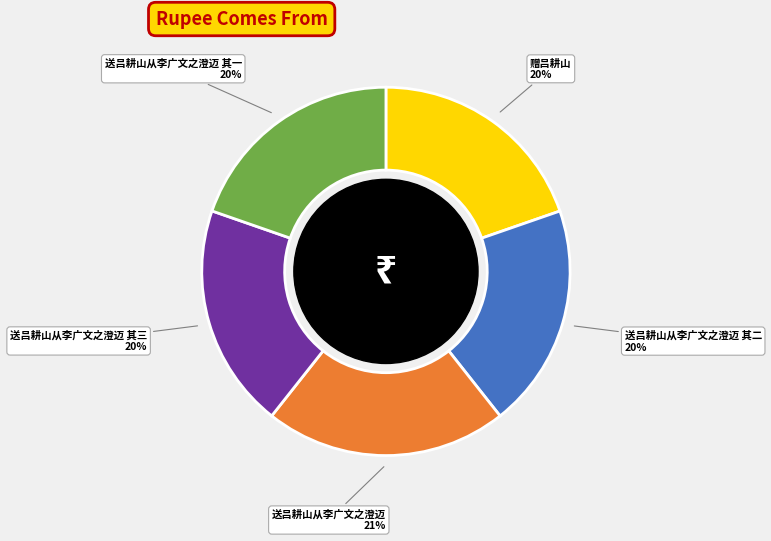

Is the sum of 赠吕耕山 and 送吕耕山从李广文之澄迈 其二 greater than half?

No